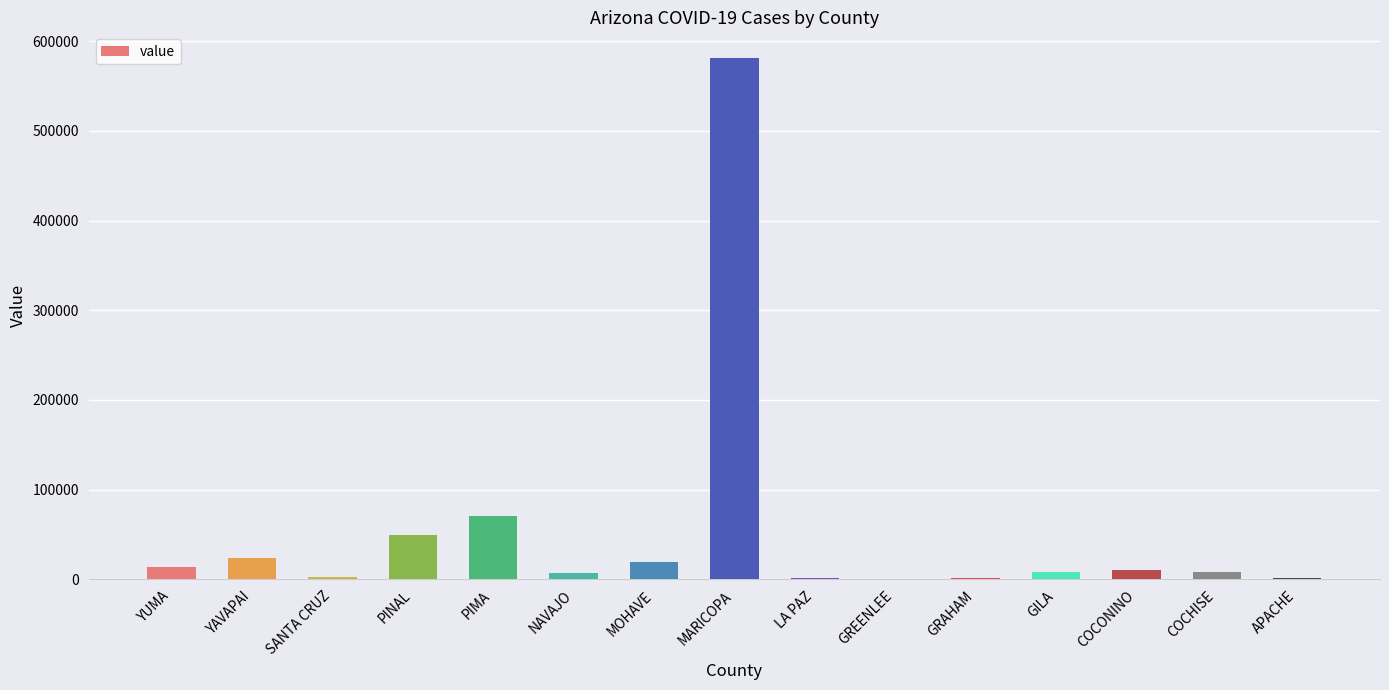

Are the bars horizontal?

No